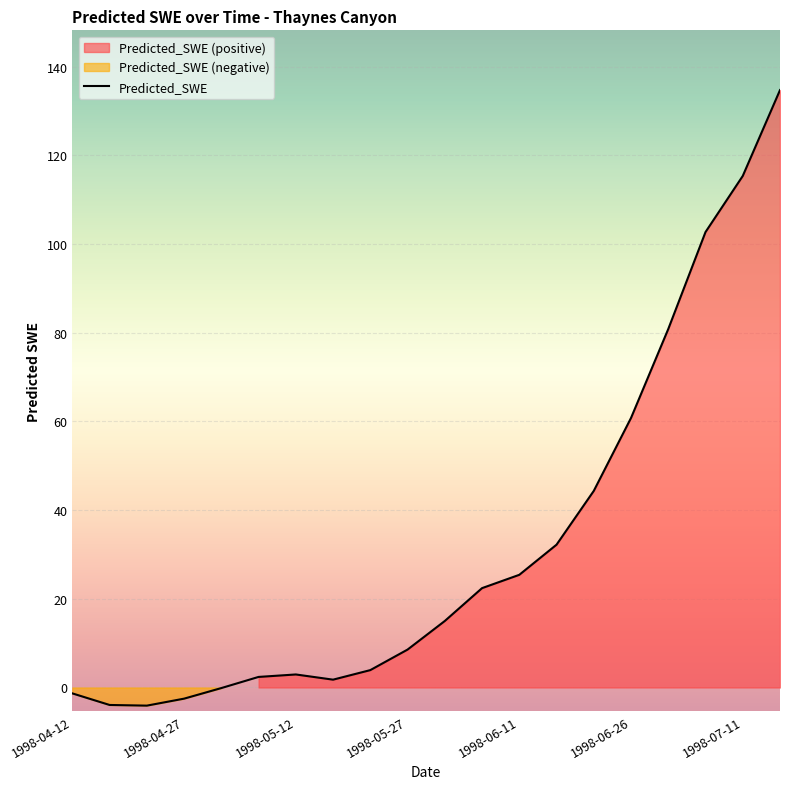

Count the number of values greater than 14.

10